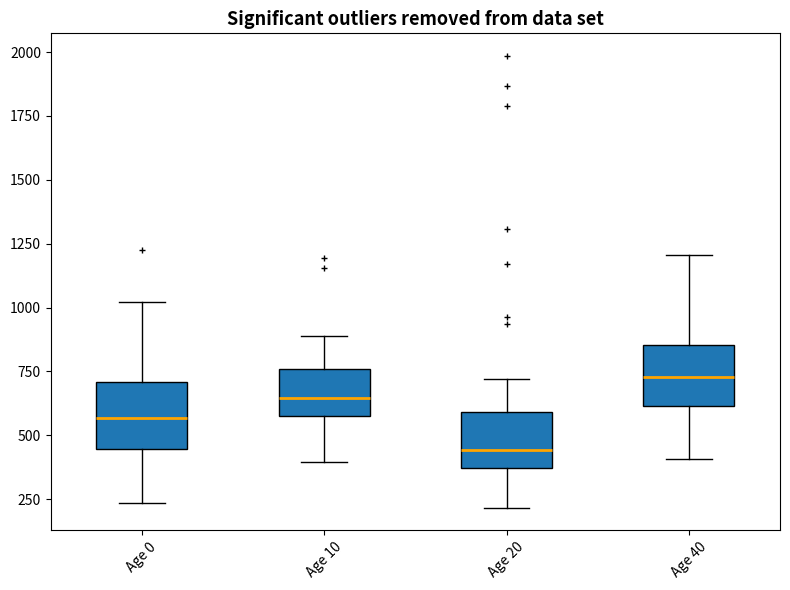

Reading left to right, transcribe this box plot: for each box, give where its median line is, the range the box spans, and where its two whiskers end, as read against the y-axis. The values are not printed on the chart, so give them approximately, as read against the axis.

Age 0: median 550, box 450 to 700, whiskers 250 to 1000
Age 10: median 650, box 600 to 750, whiskers 400 to 900
Age 20: median 450, box 350 to 600, whiskers 200 to 700
Age 40: median 750, box 600 to 850, whiskers 400 to 1200